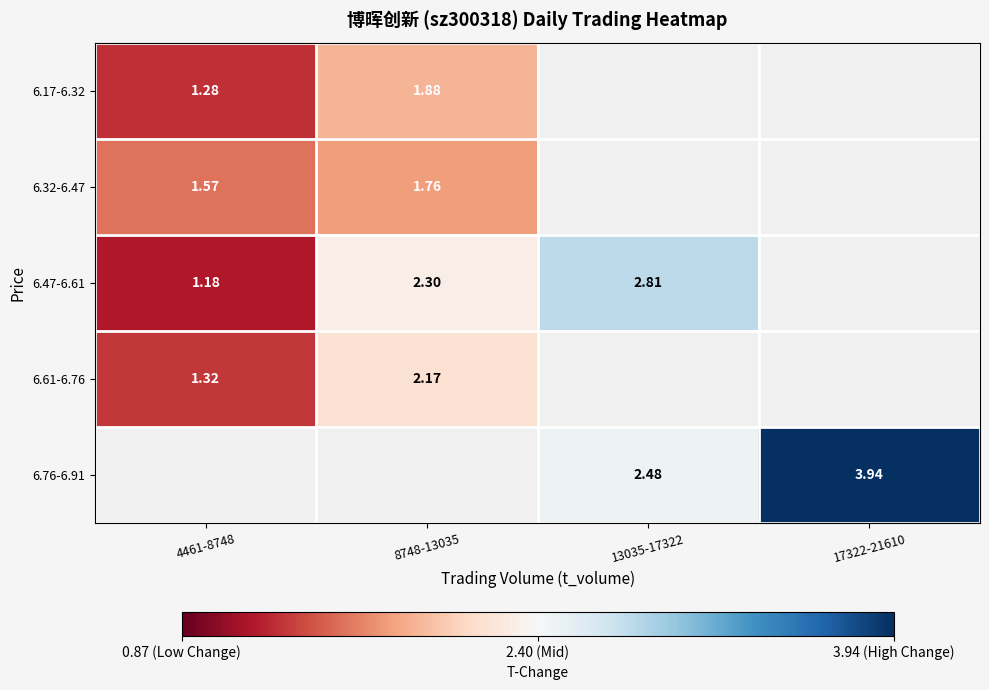

What is the smallest value displayed?

1.2